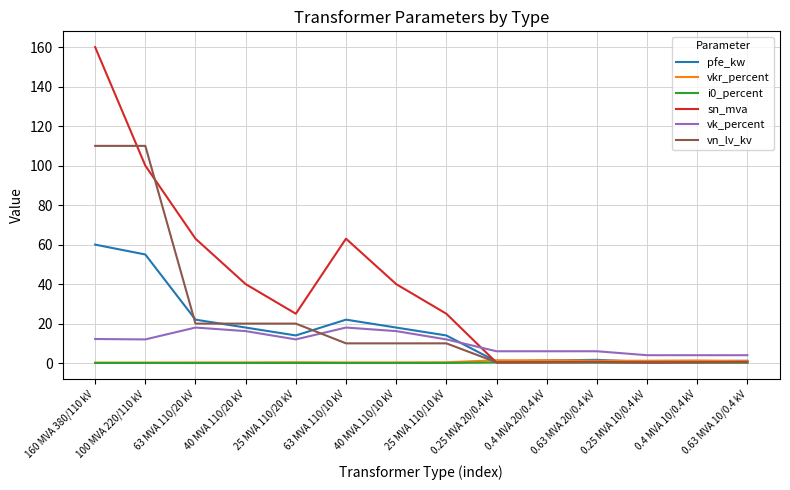

Is it true that vkr_percent equals 0.4 at 25 MVA 110/20 kV?

True